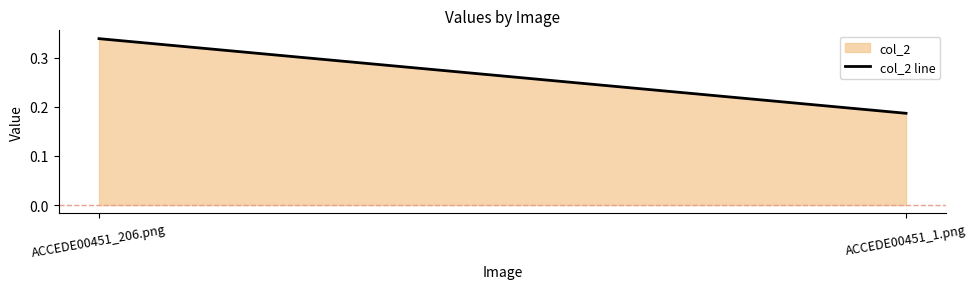

Between ACCEDE00451_206.png and ACCEDE00451_1.png, which is larger?

ACCEDE00451_206.png